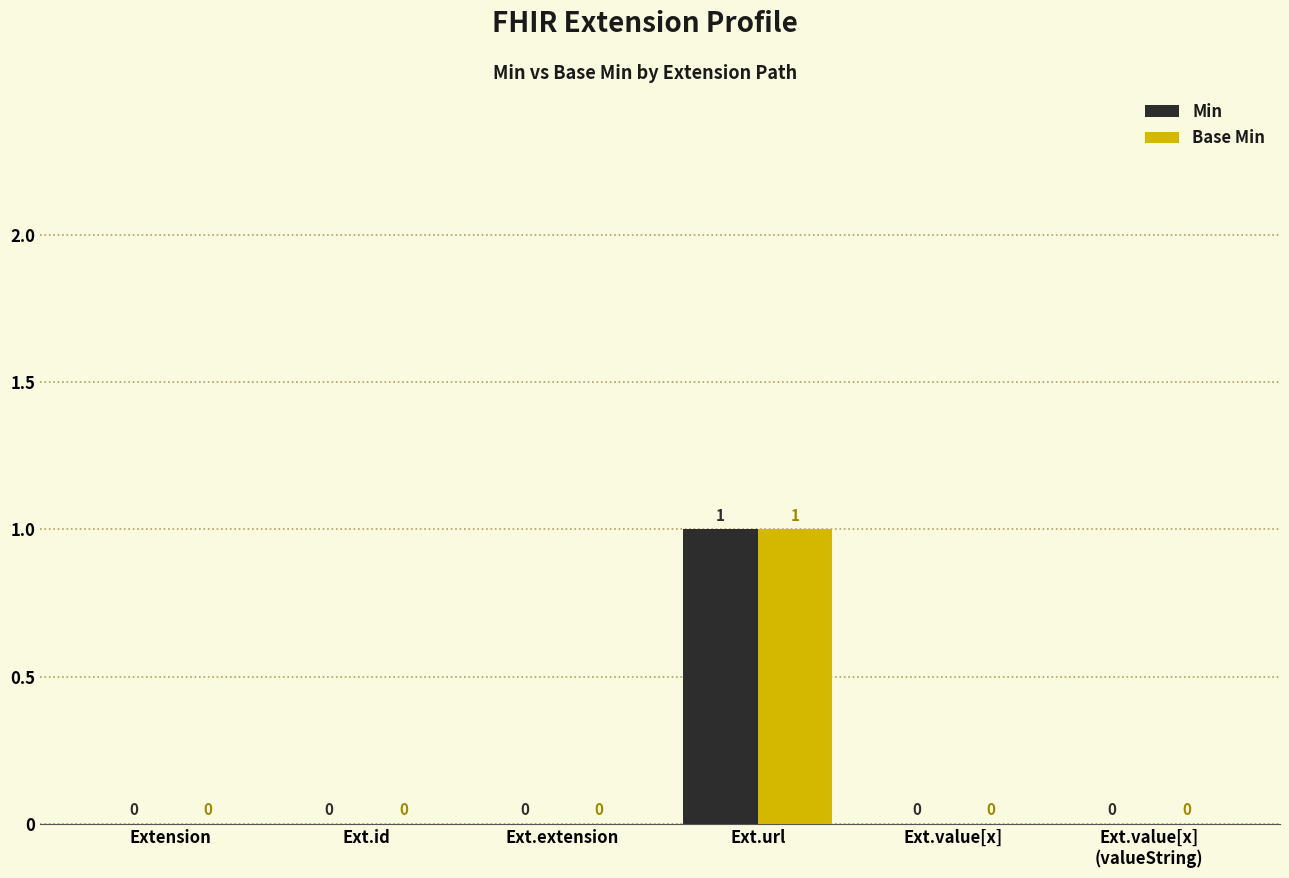

Which category has the highest value across all series?

Ext.url